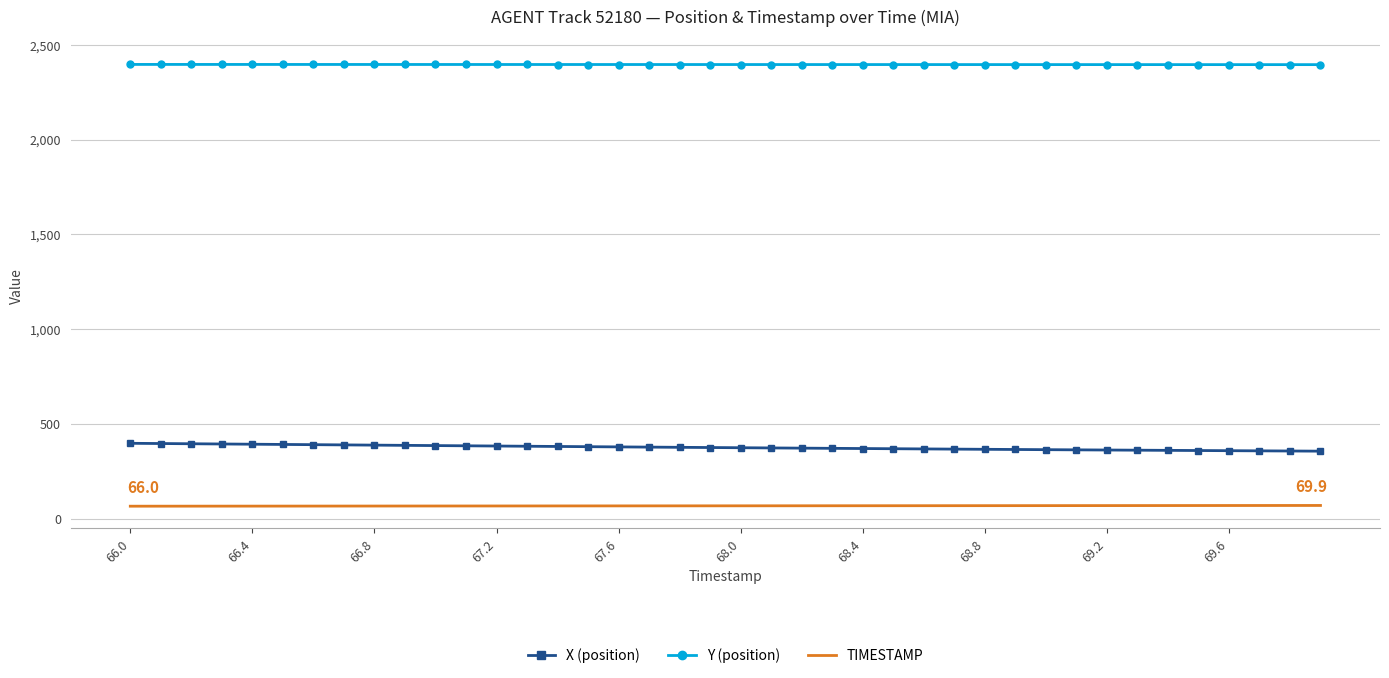

What is the difference between the maximum and minimum values in the Y (position) series?

1.1